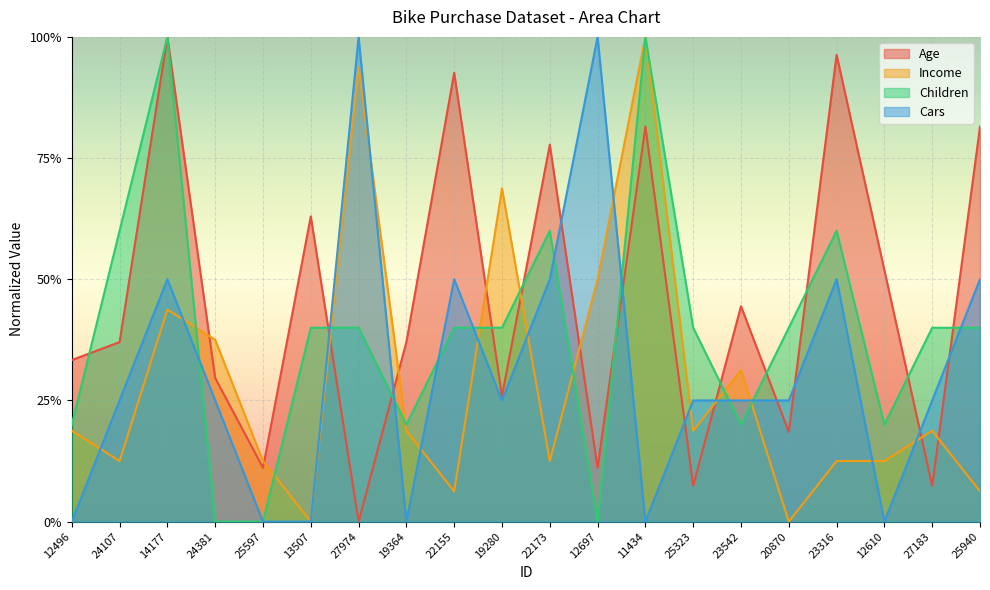

Does the chart display data point markers on the line(s)?

No